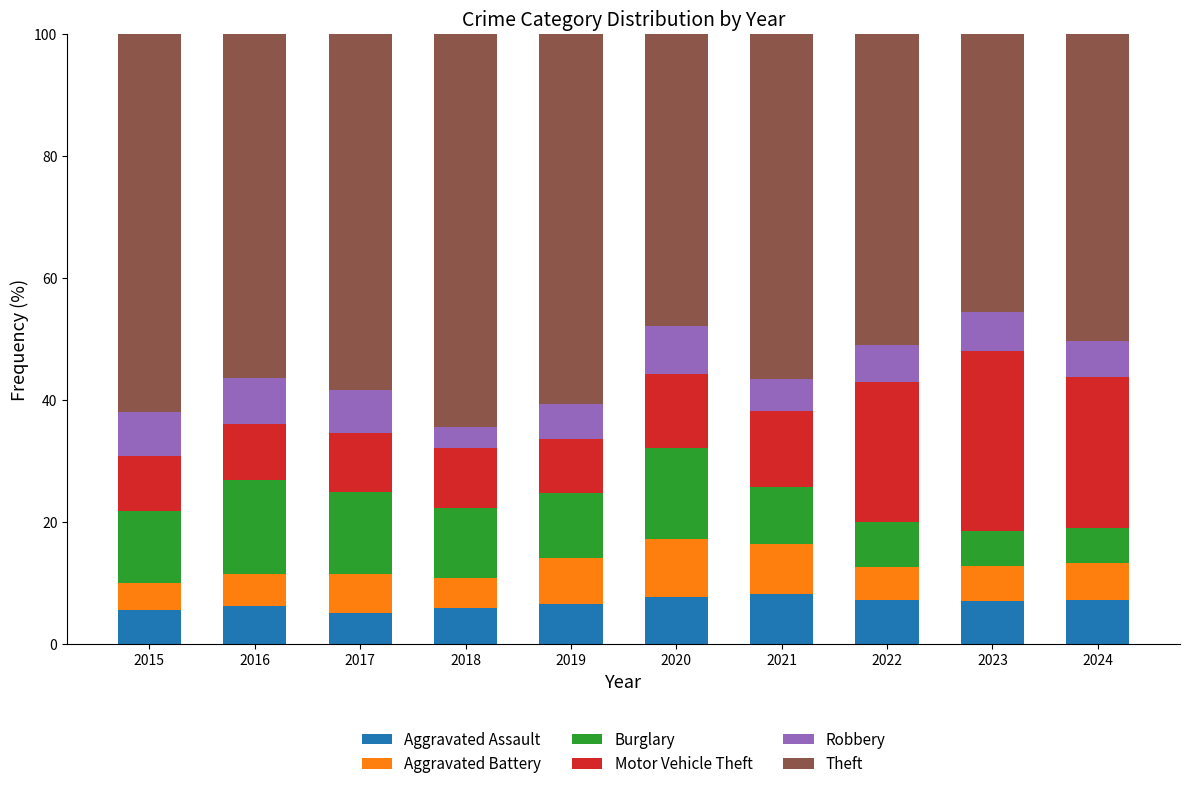

What value does the Aggravated Assault series have at 2017?

5.2